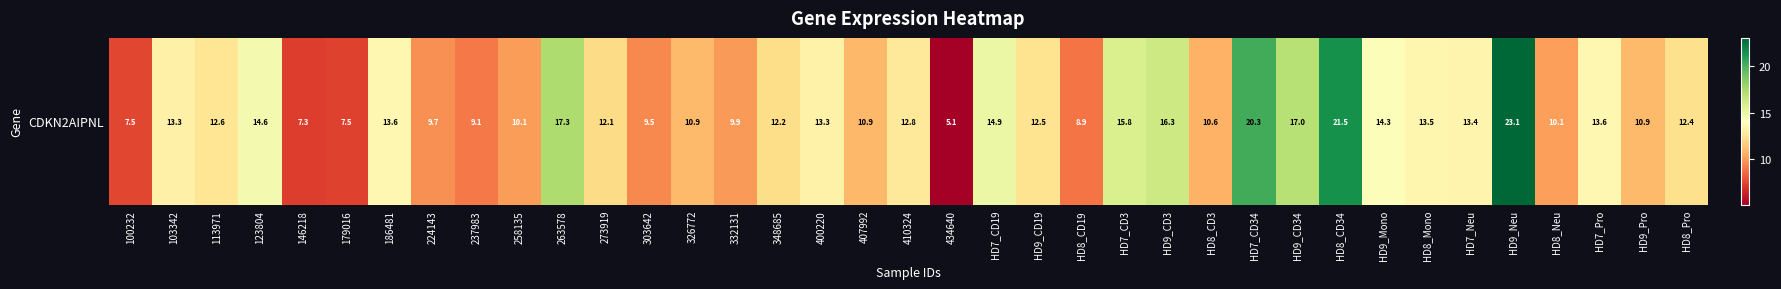

How many distinct data groups are displayed?

1